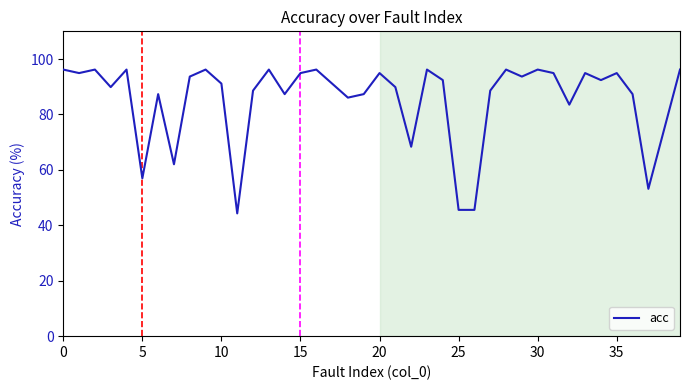

Does the chart have visible grid lines?

No